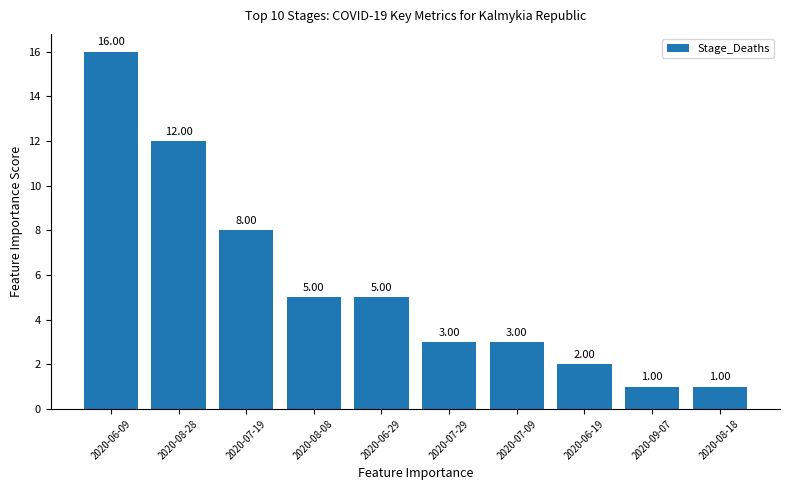

What is the difference between the values at 2020-08-18 and 2020-06-29?

4